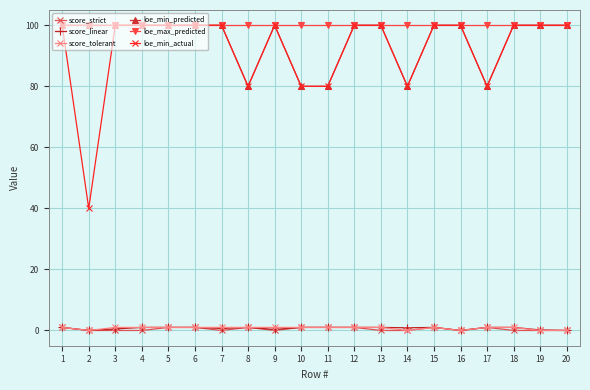

What is the difference between the highest and lowest values at 13?

100.0